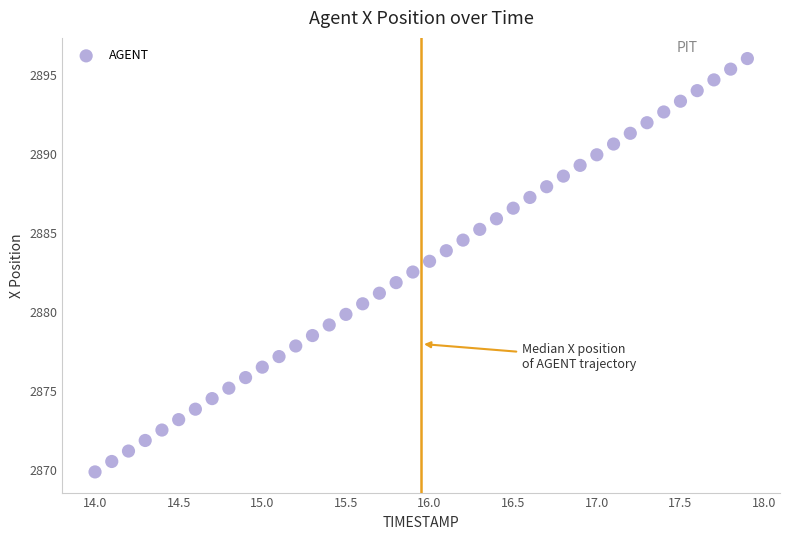

What is the range of Y values (max minus min)?

26.2